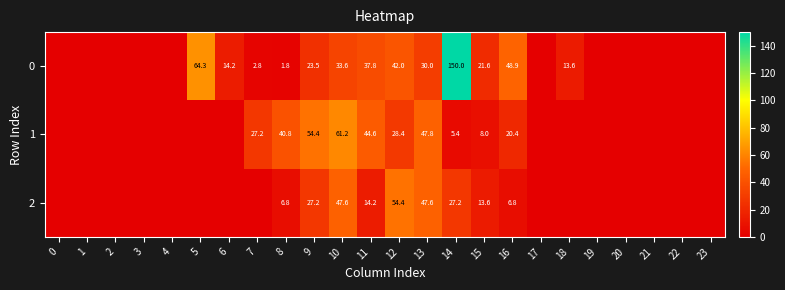

True or false: 0 has a value of 22.0 at 18.

False